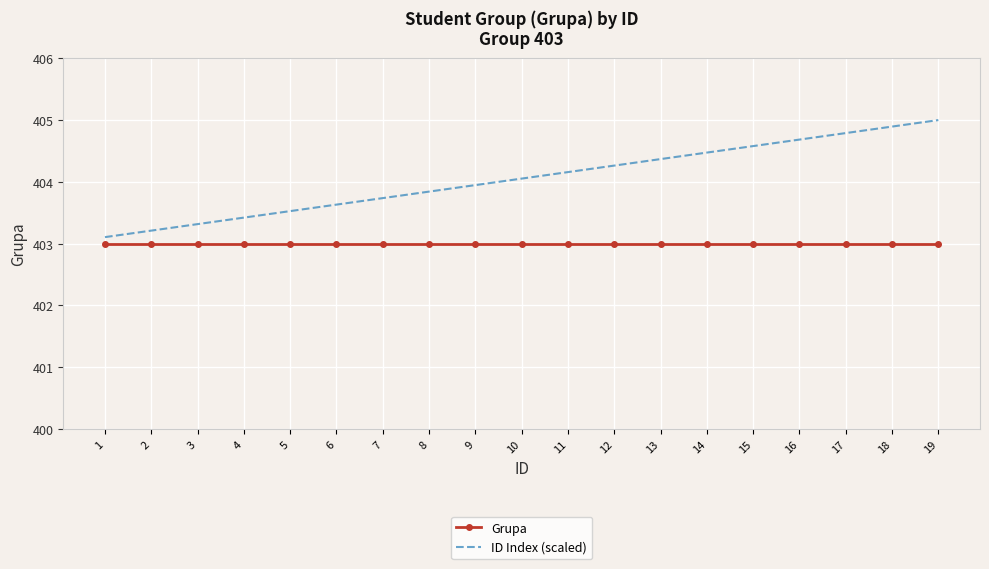

What is the difference between the maximum and minimum values in the ID Index (scaled) series?

1.9